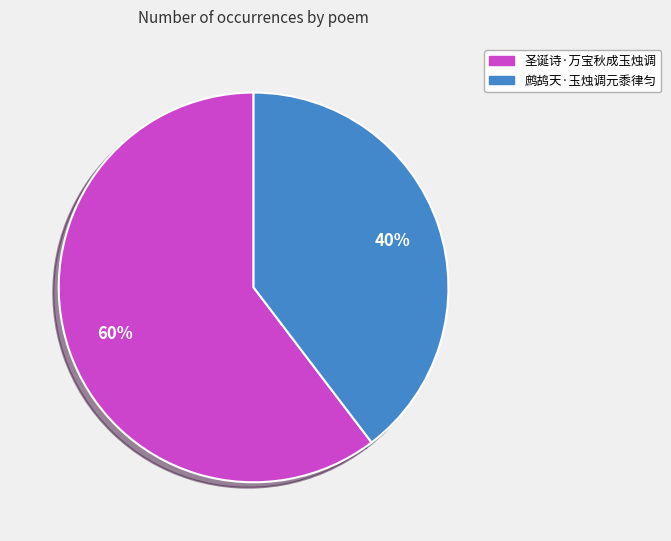

To the nearest percent, what is the combined percentage of 鹧鸪天·玉烛调元黍律匀 and 圣诞诗·万宝秋成玉烛调?

100%